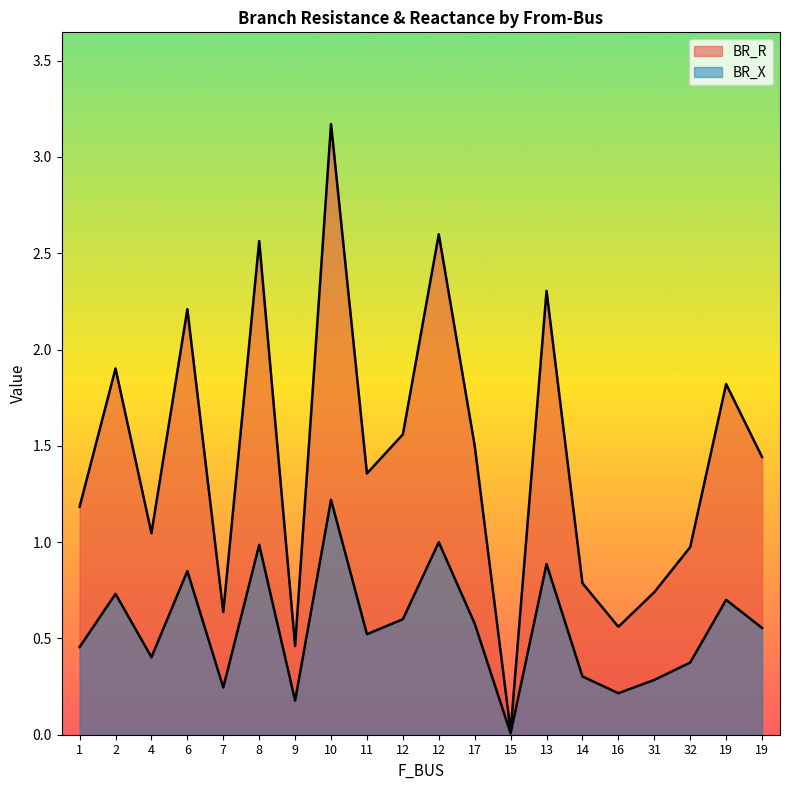

Rank the series by their maximum value, from highest to lowest.

BR_R, BR_X